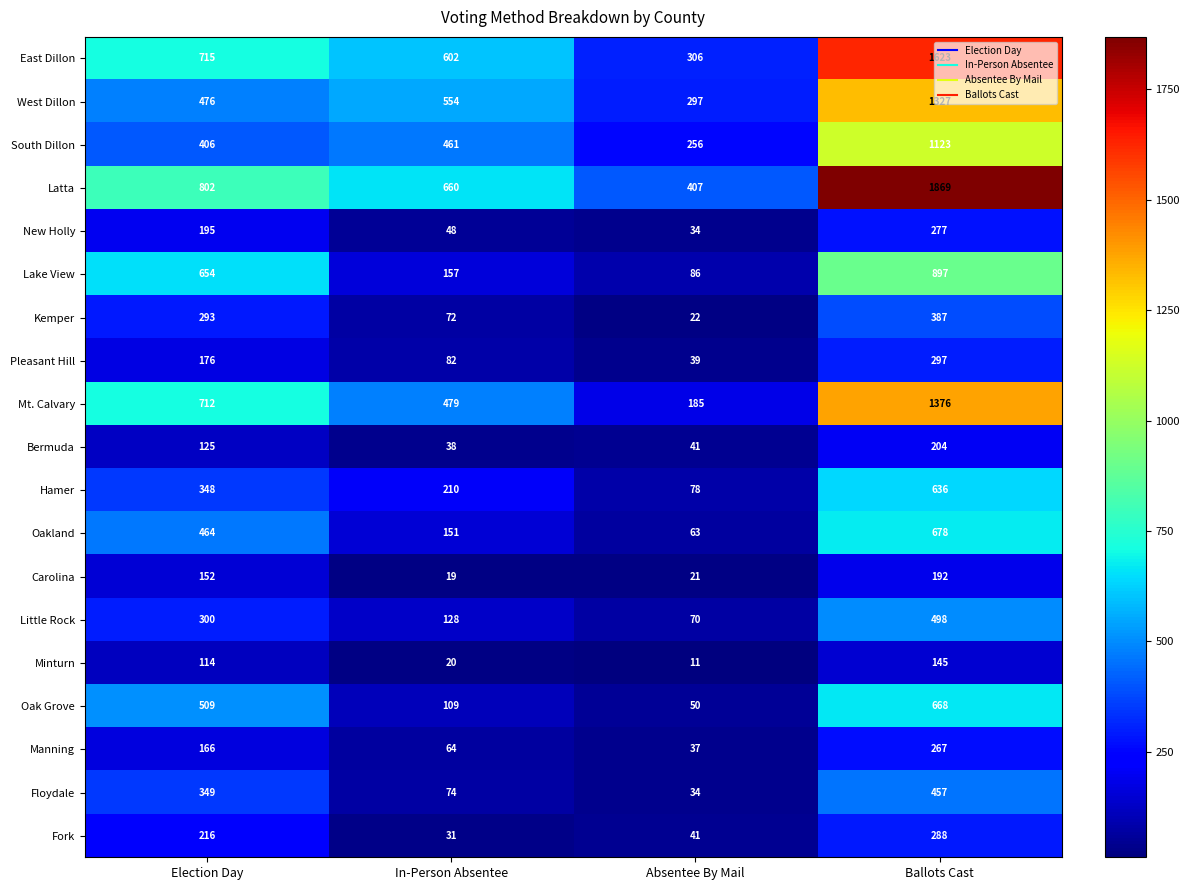

What is the sum of all Mt. Calvary values?

2752